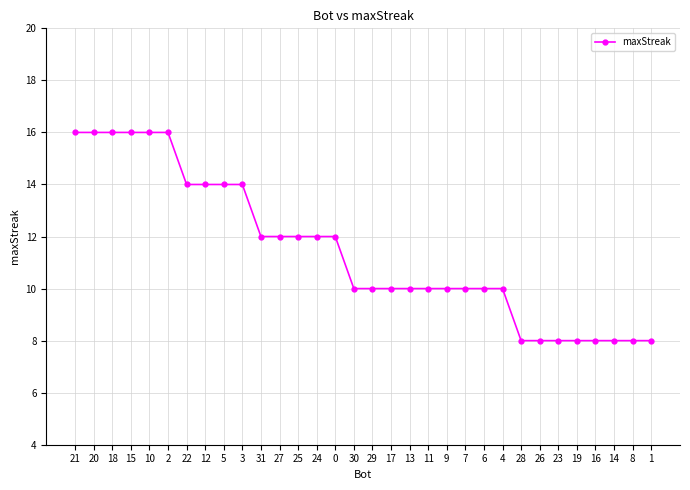

Does the chart display data point markers on the line(s)?

Yes